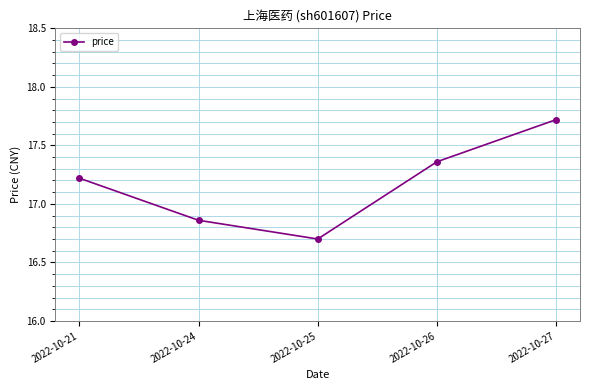

What is the difference between the values at 2022-10-25 and 2022-10-27?

1.0